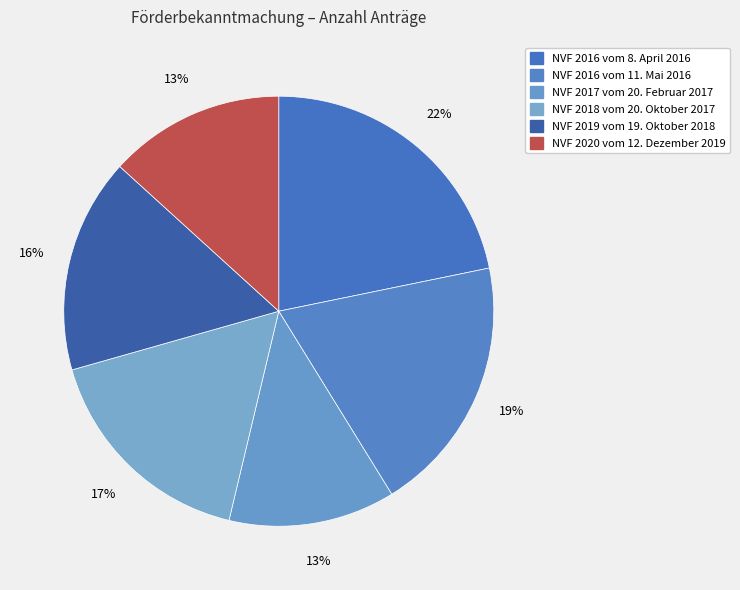

To the nearest percent, what is the difference between the NVF 2017 vom 20. Februar 2017 and NVF 2016 vom 8. April 2016 slice percentages?

9%